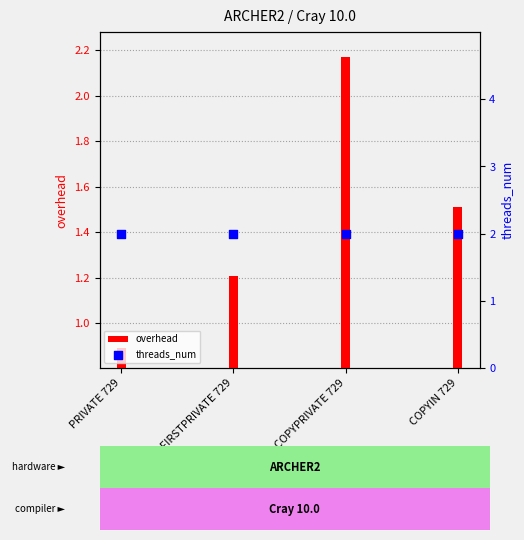

Which series reaches the maximum Y coordinate?

overhead